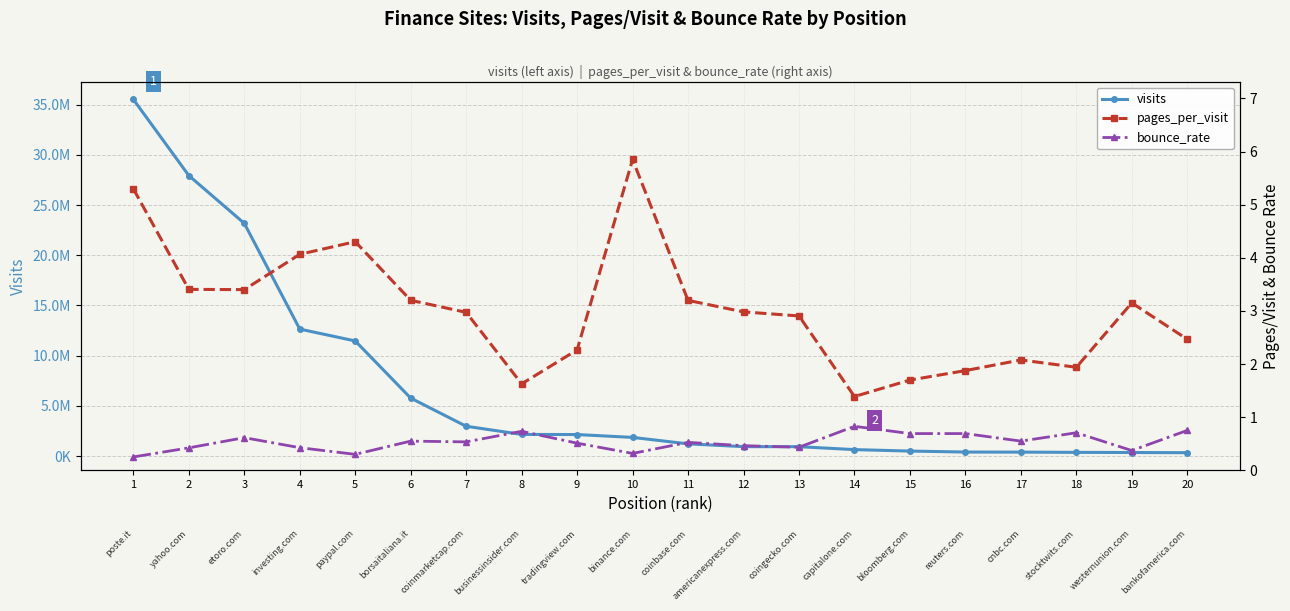

Is the value of visits at 3 greater than the value of pages_per_visit at 8?

Yes